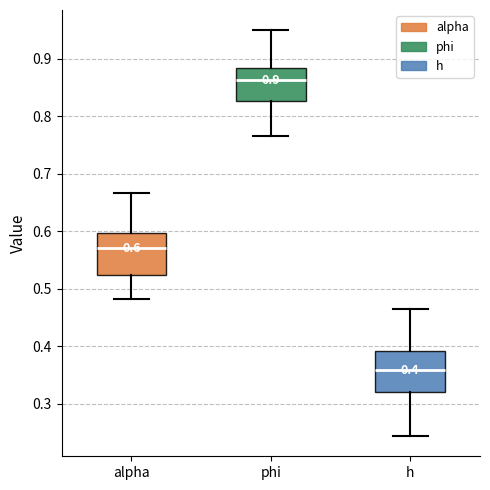

Which box has the highest median line?

phi